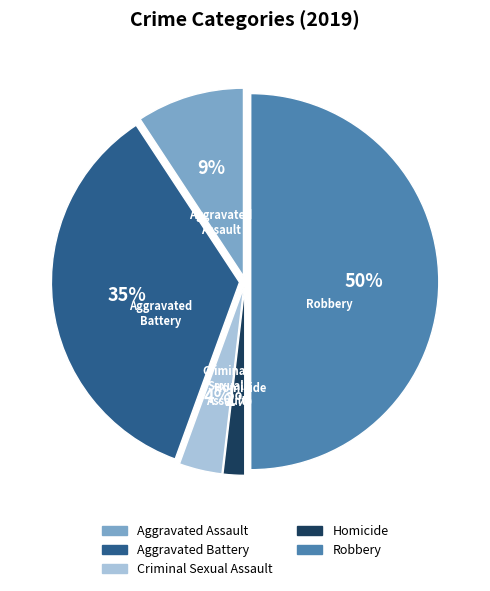

What percentage is the Aggravated Battery slice, to the nearest percent?

35%